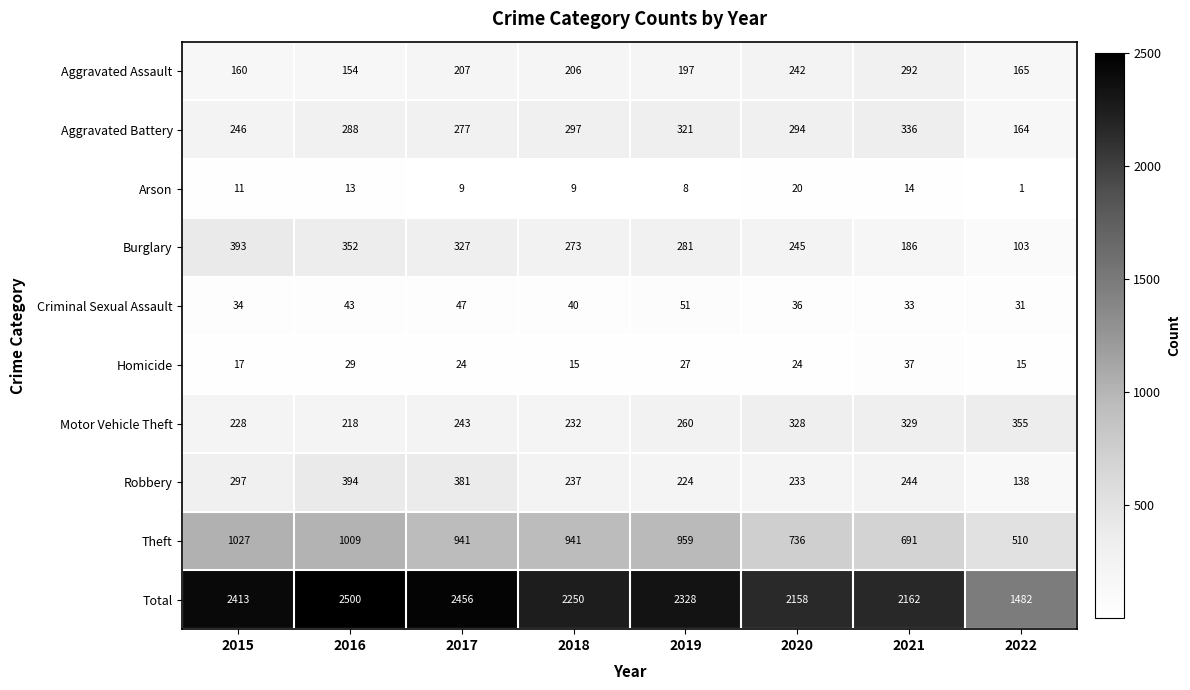

Is the value of Criminal Sexual Assault at 2017 greater than the value of Arson at 2020?

Yes